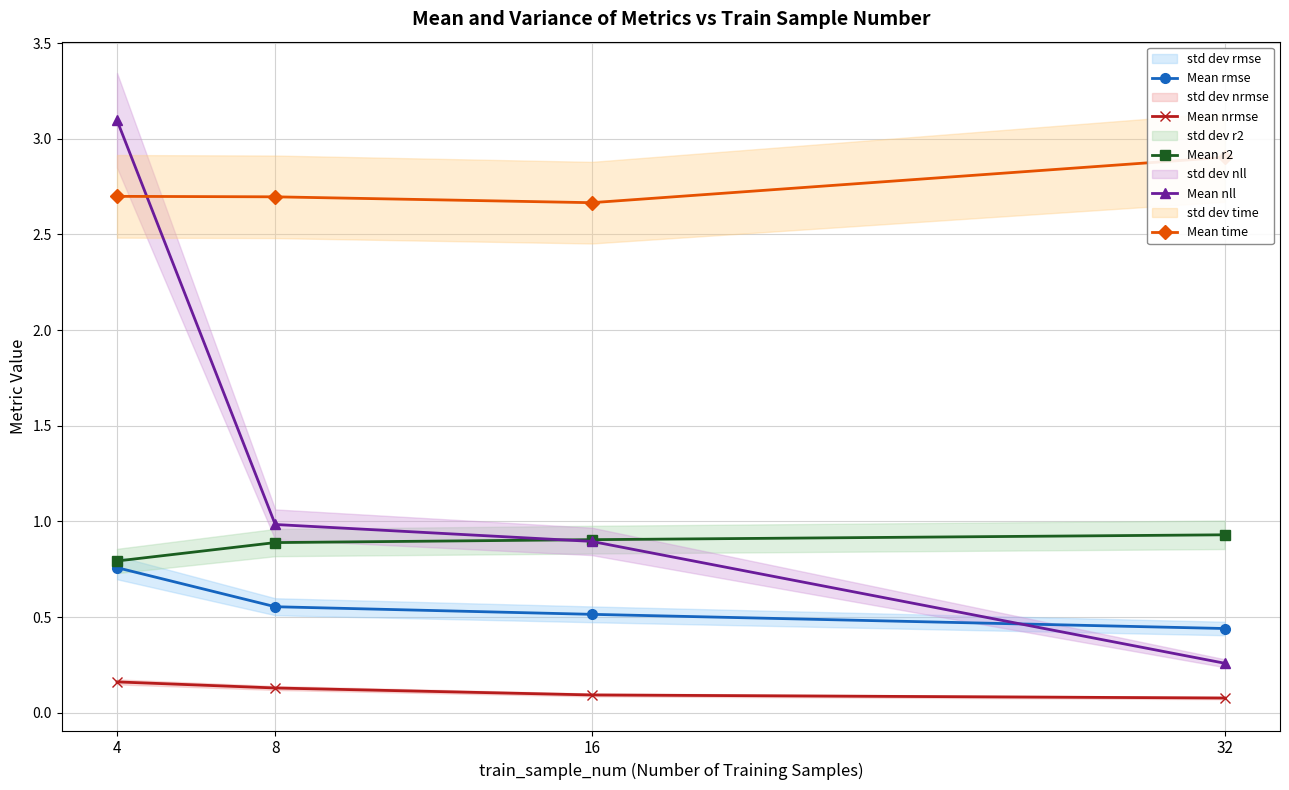

Between 8 and 32, which is larger?

8